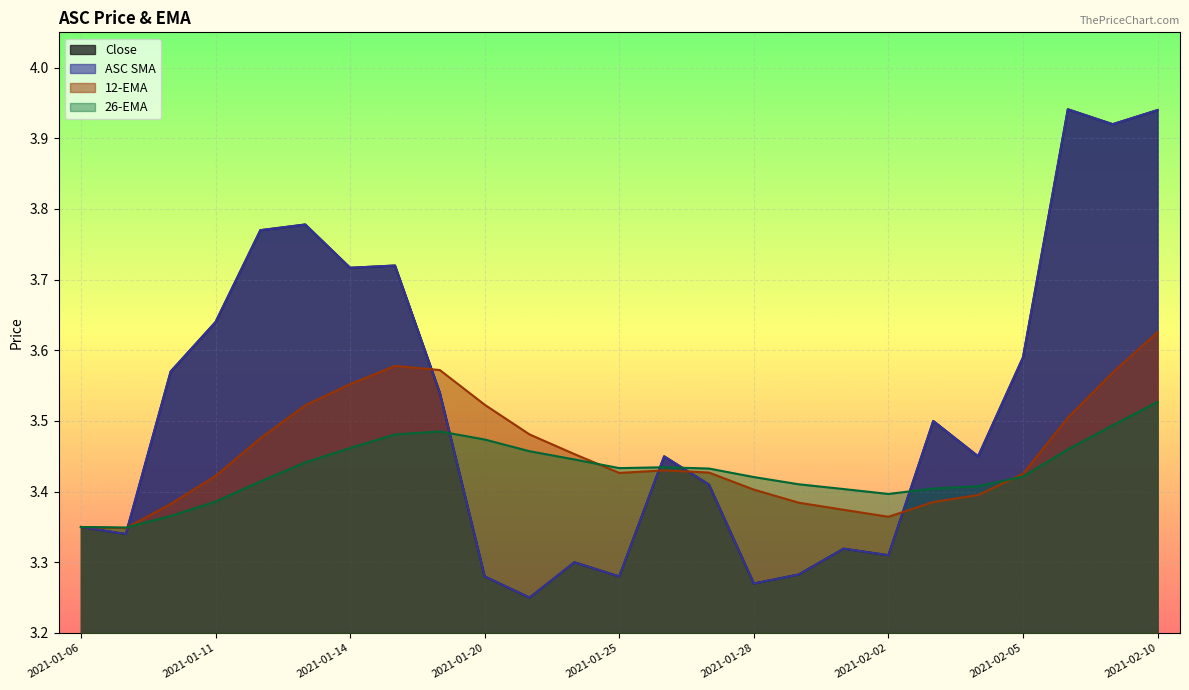

The value of Close at 2021-02-09 is 1.6. True or false?

False